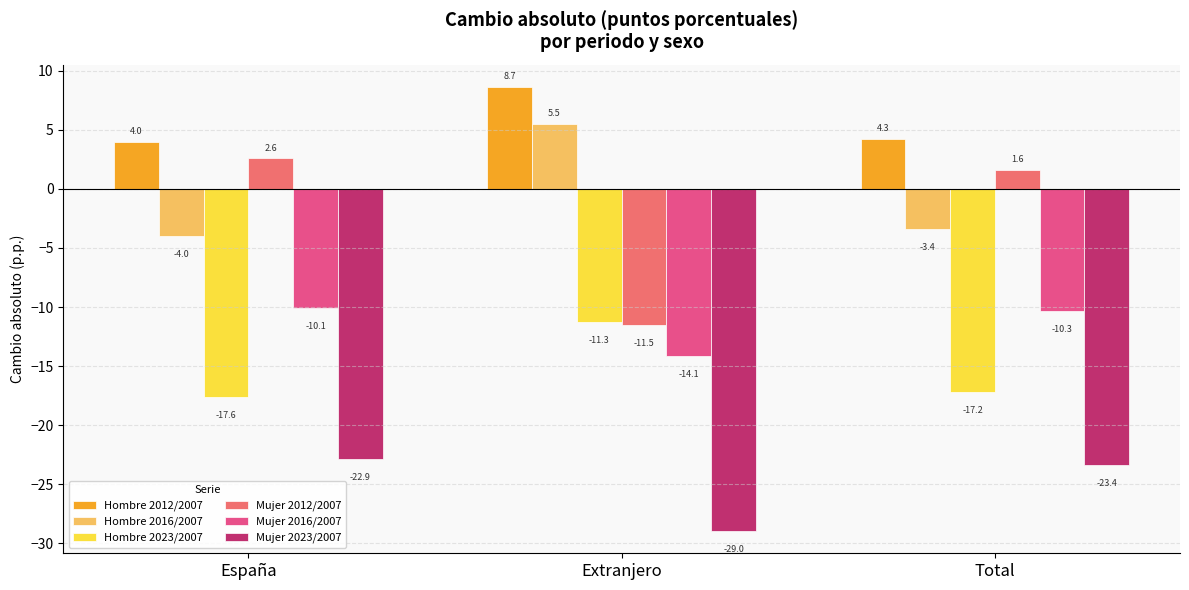

Reading left to right, what are all the values shown in this chart?

Hombre 2012/2007: 4.0	8.7	4.3
Hombre 2016/2007: -4.0	5.5	-3.4
Hombre 2023/2007: -17.6	-11.3	-17.2
Mujer 2012/2007: 2.6	-11.5	1.6
Mujer 2016/2007: -10.1	-14.1	-10.3
Mujer 2023/2007: -22.9	-29.0	-23.4